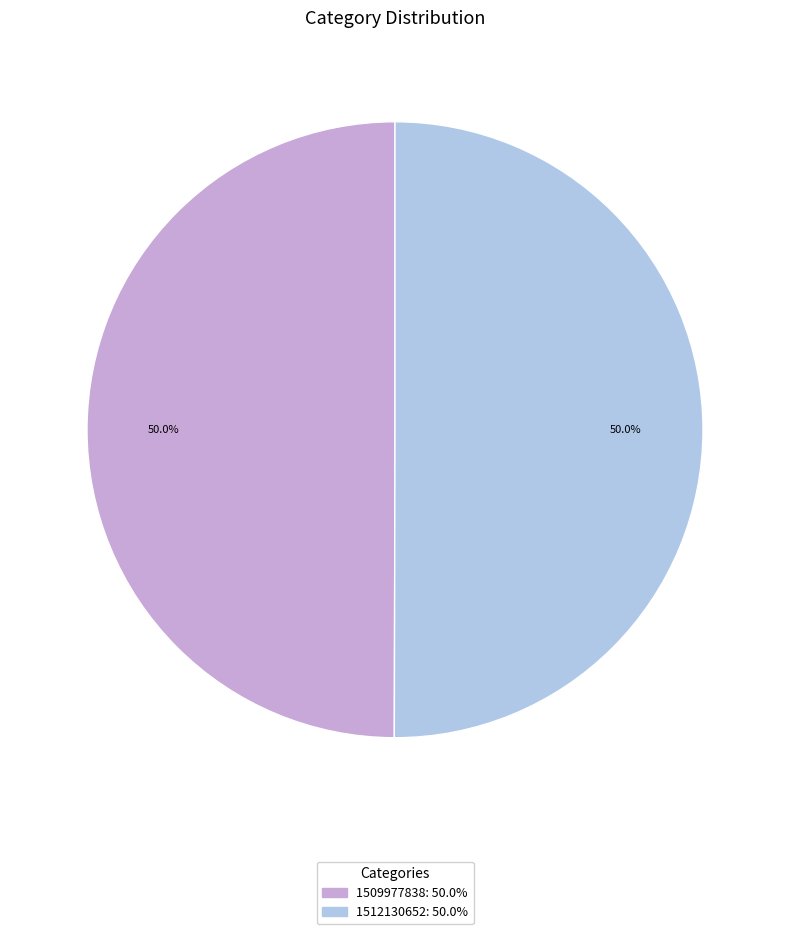

To the nearest percent, what is the average slice percentage?

50%